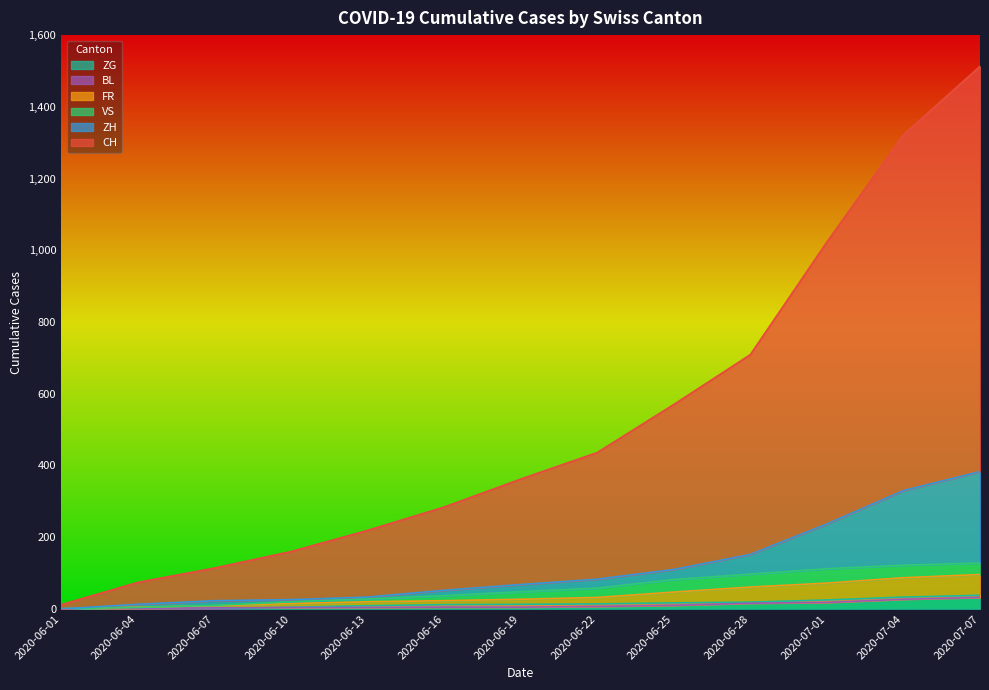

At which label is ZG closest to 19?

2020-06-28